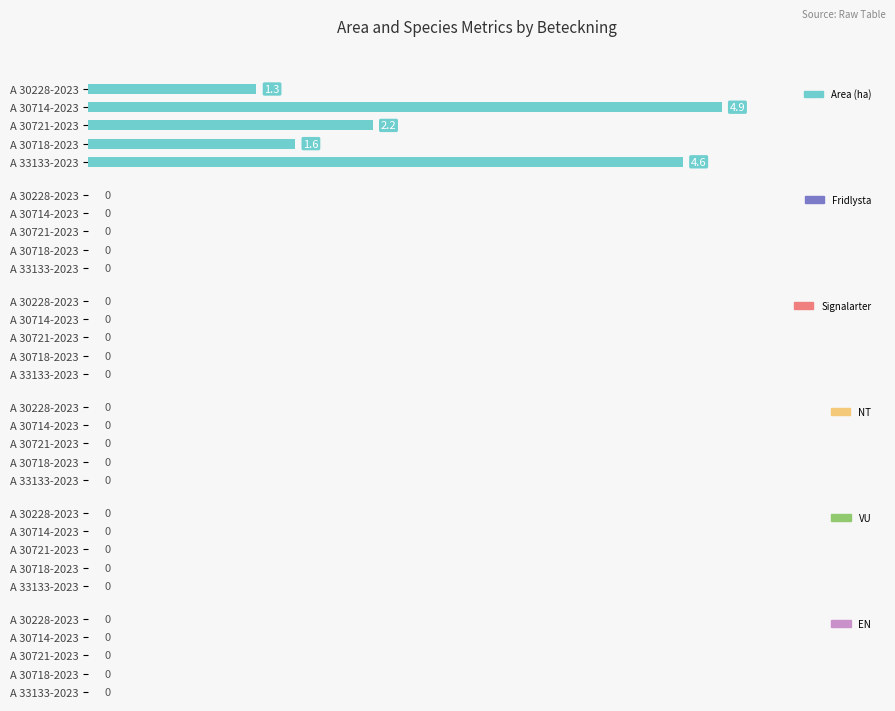

What is the change in value from A 30718-2023 to A 33133-2023?

+3.0